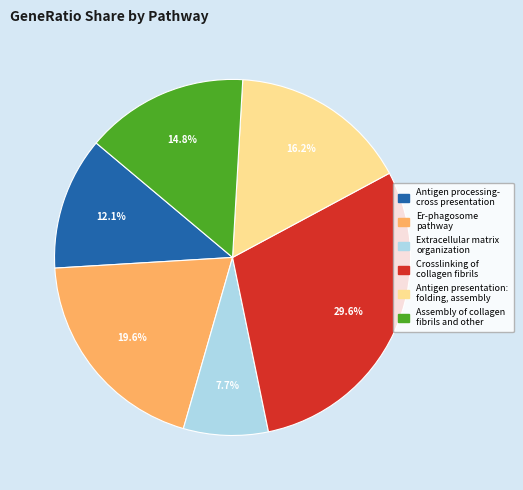

Is there a majority slice in this chart?

No